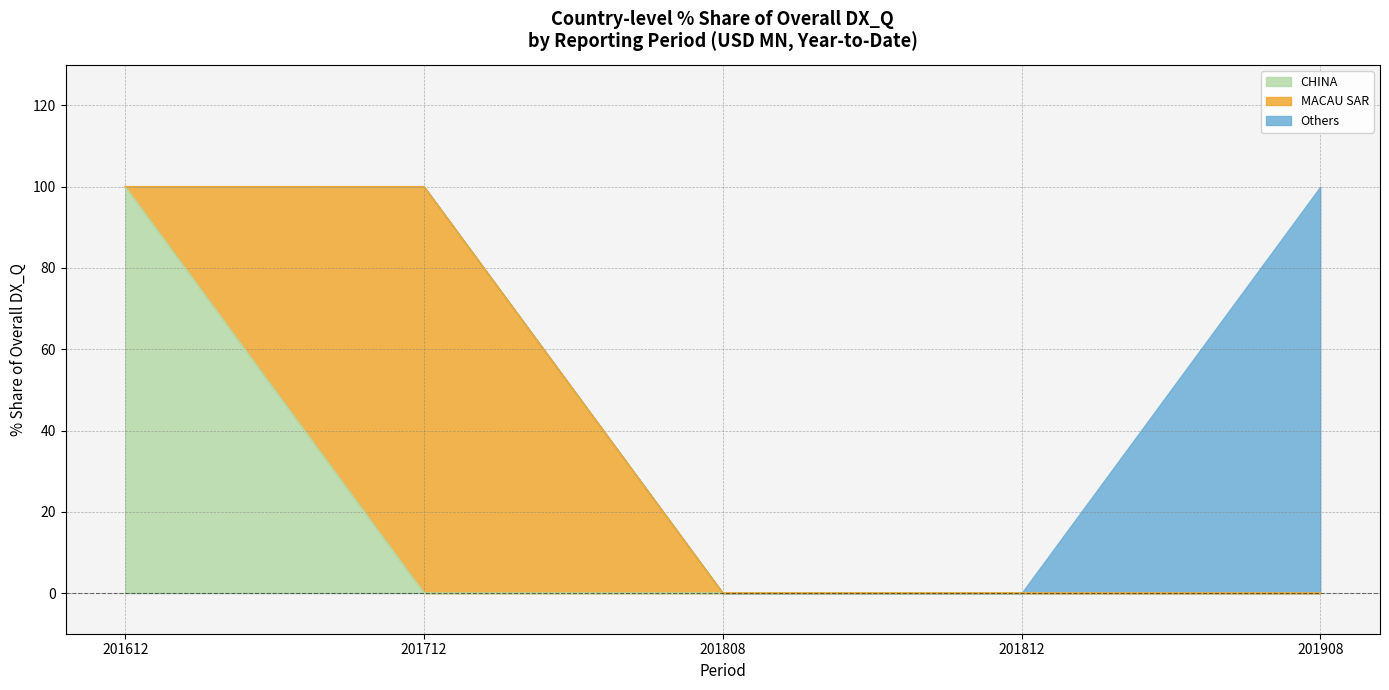

Is it true that CHINA equals 0 at 201812?

True